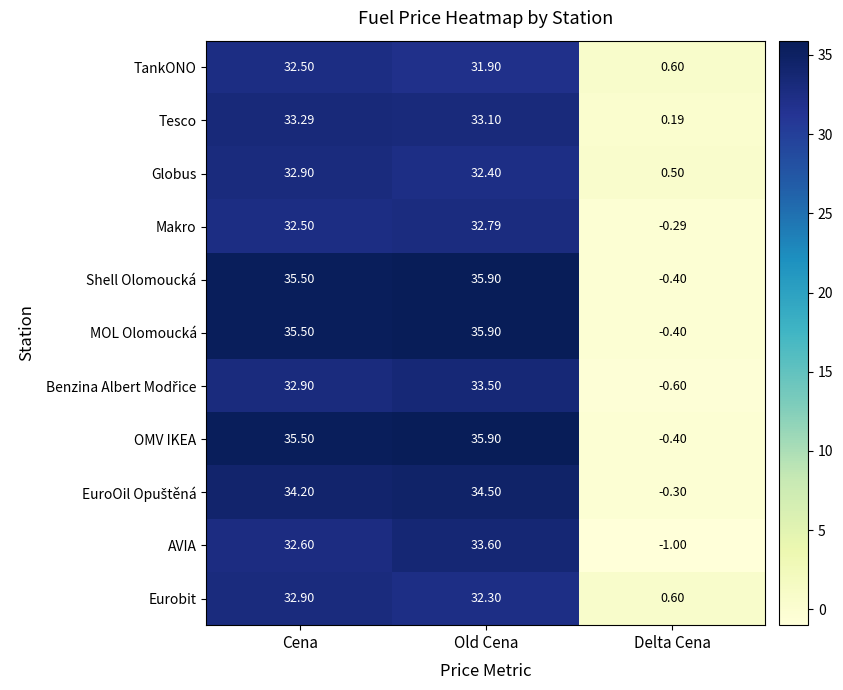

At which label is Makro closest to 16?

Delta Cena